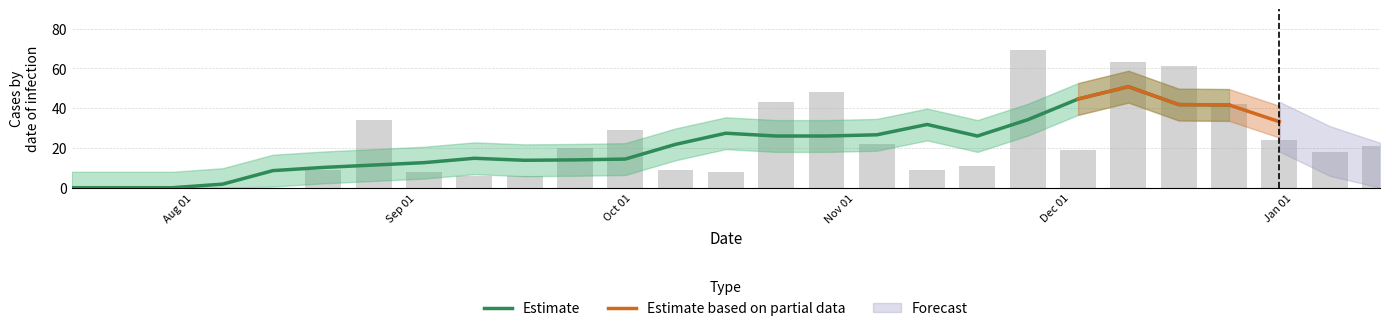

What is the greatest value displayed?

69